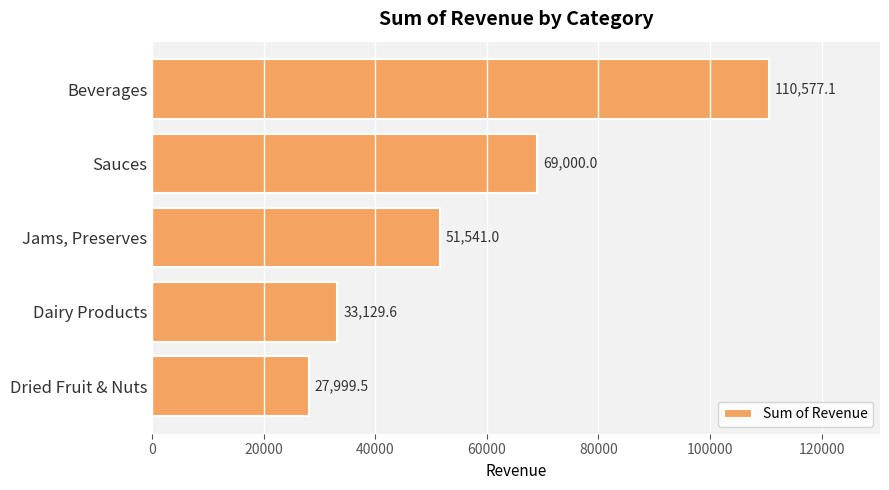

What is the change in value from Beverages to Dried Fruit & Nuts?

-82577.6